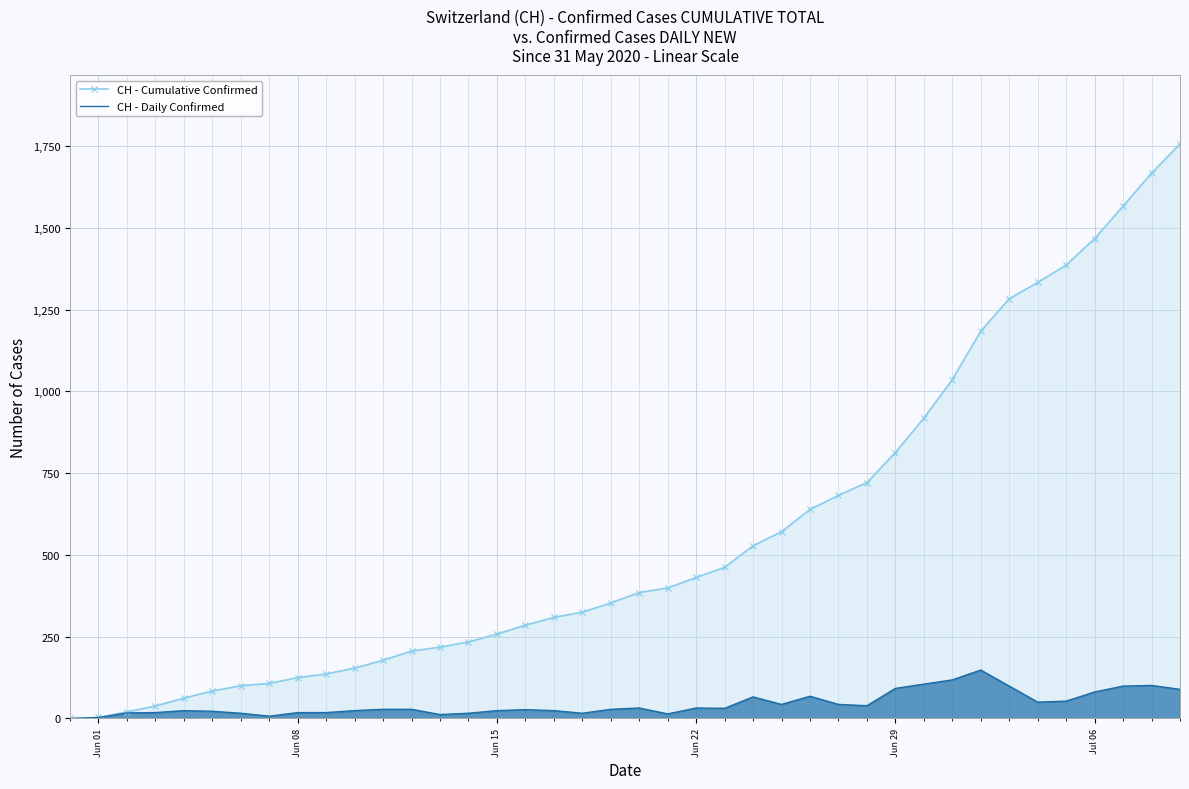

What are all the series names shown in the legend?

CH - Cumulative Confirmed, CH - Daily Confirmed